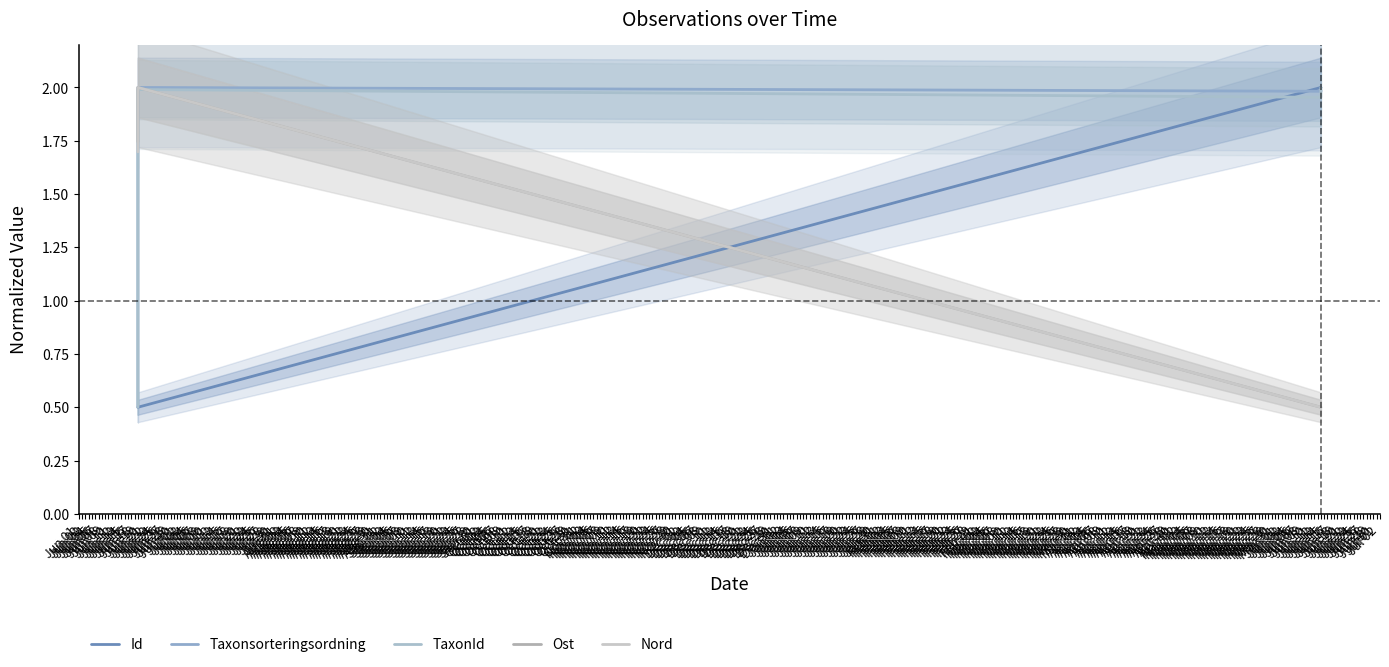

What is the value of the Ost point at the 2nd from the left?

2.0